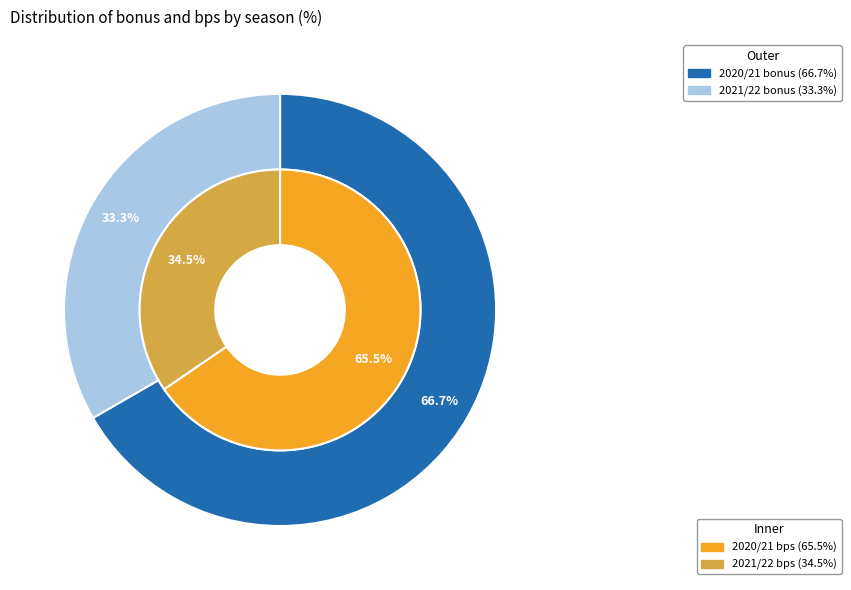

To the nearest percent, what is the difference between the largest and smallest slice percentages?

31%